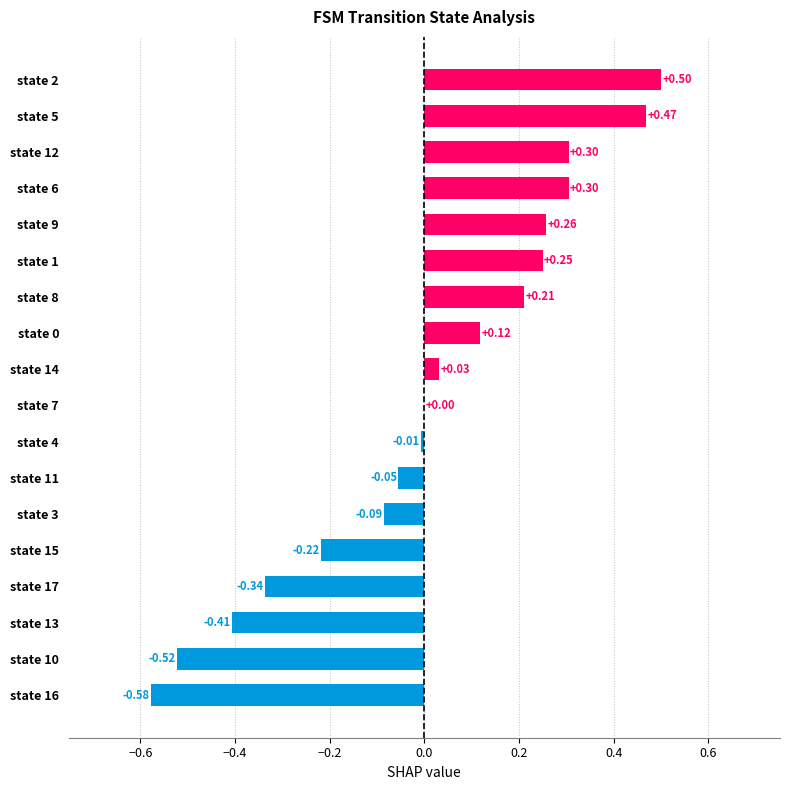

Between state 3 and state 16, which is larger?

state 3